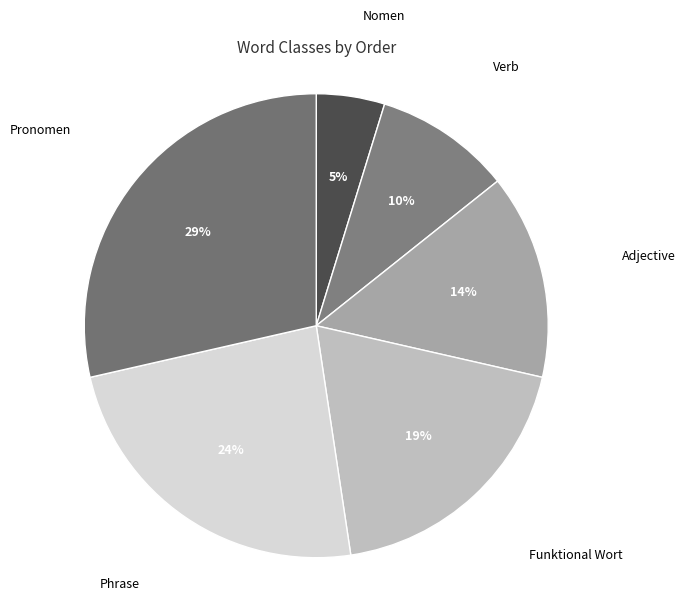

Which slice is the smallest?

Nomen